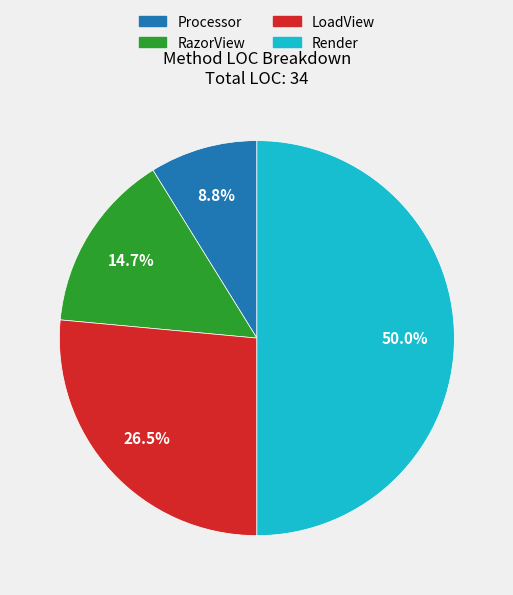

What percentage do LoadView and RazorView together represent?

41.2%